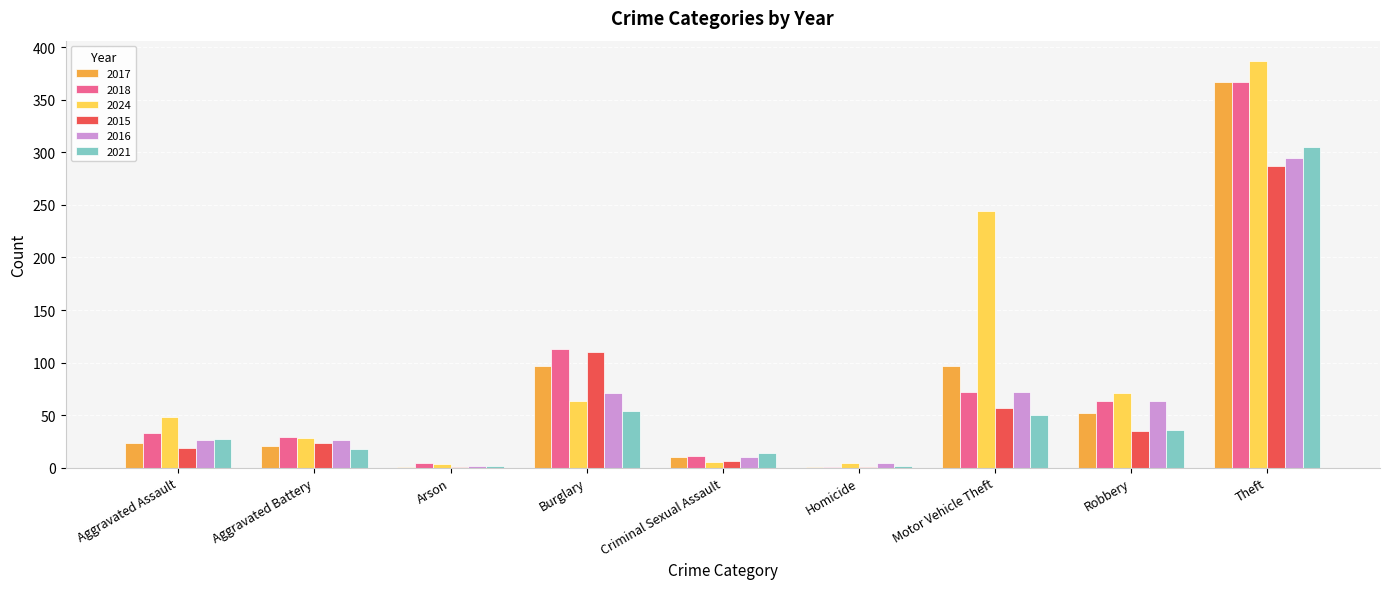

Where is 2015 nearest to the value 144?

Burglary